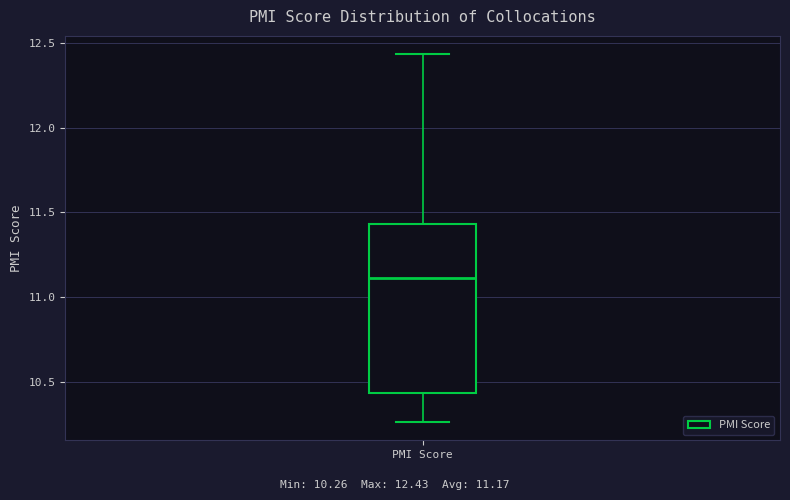

Transcribe this box plot: give where the median line is, the range the box spans, and where the two whiskers end, as read against the y-axis. The values are not printed on the chart, so give them approximately, as read against the axis.

median 11.10, box 10.45 to 11.45, whiskers 10.25 to 12.45